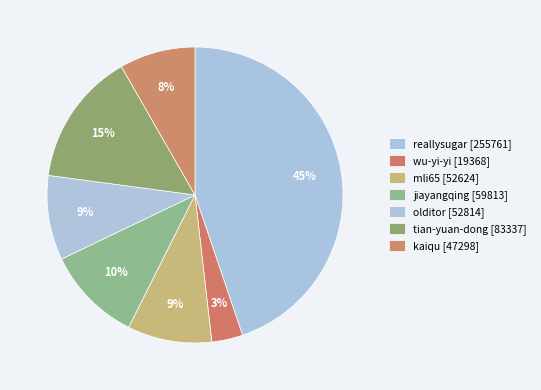

How many segments does this pie chart have?

7